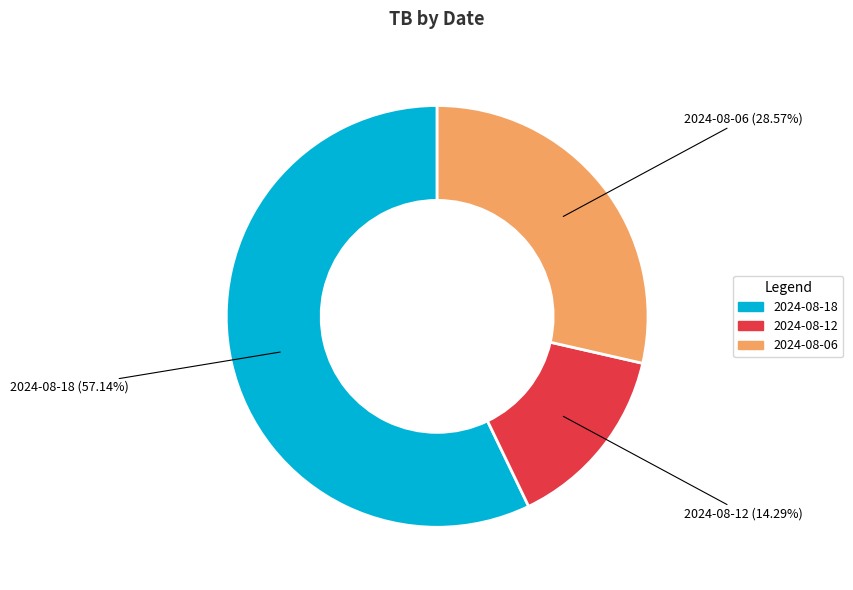

To the nearest percent, what is the combined percentage of 2024-08-18 and 2024-08-12?

71%